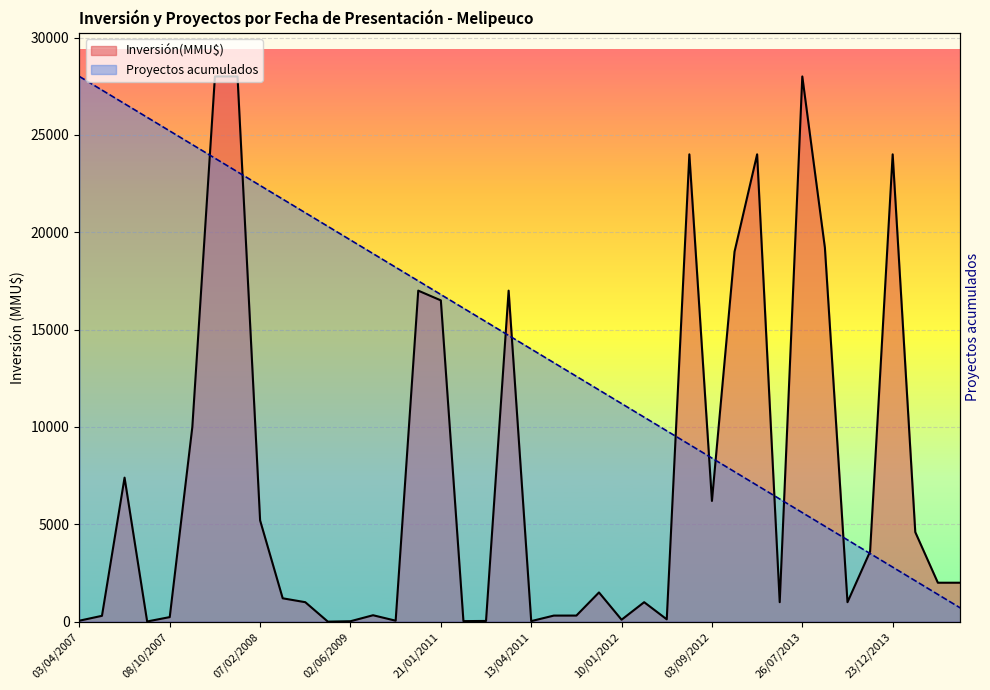

Between 22/10/2010 and 17/02/2012, which is larger?

17/02/2012